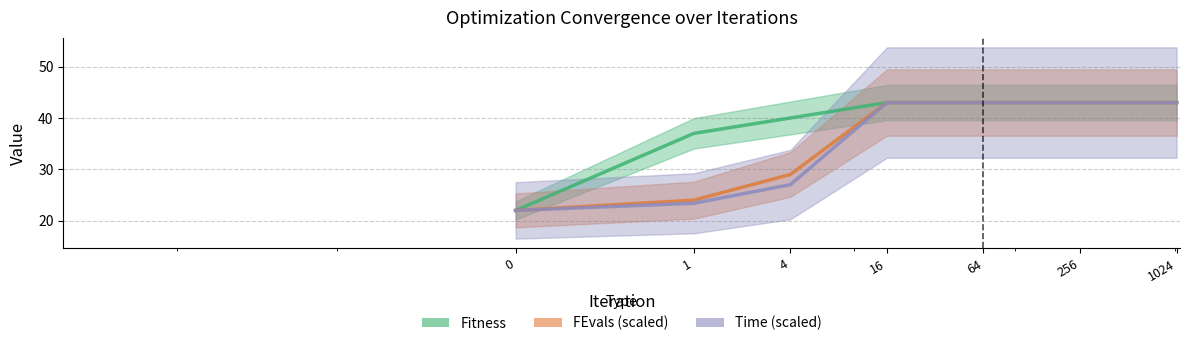

At how many categories does at least one series exceed 28?

6